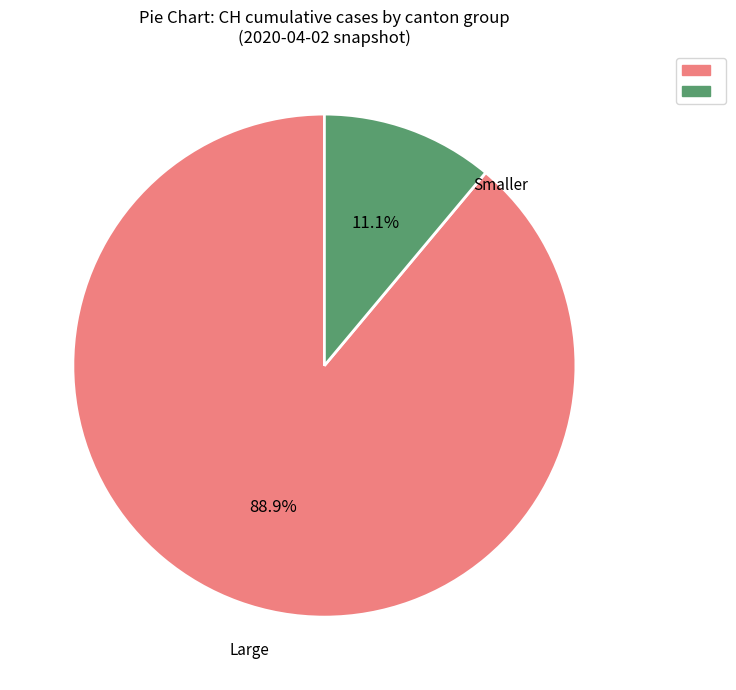

Is there any slice that represents more than half of the pie?

Yes